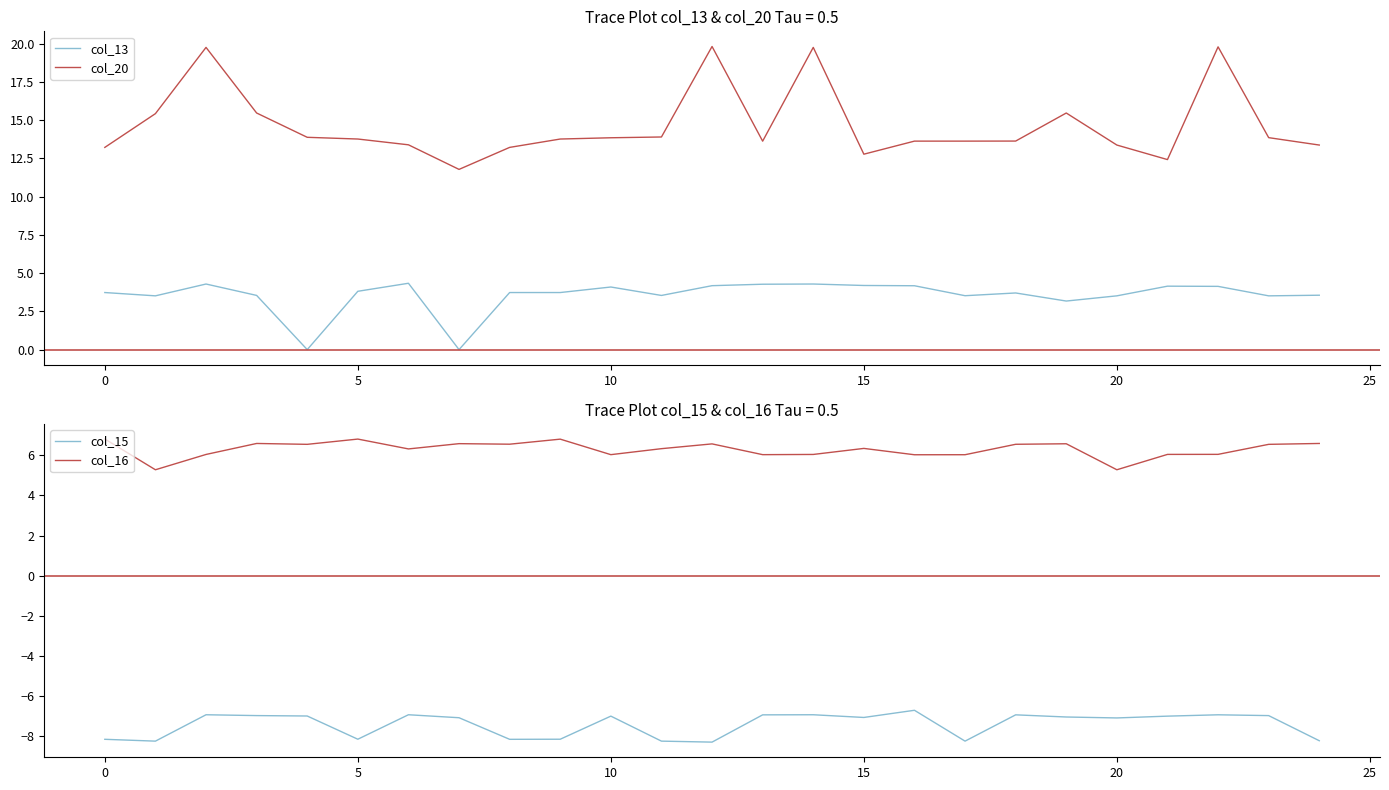

True or false: col_16 and col_15 intersect in this chart.

False